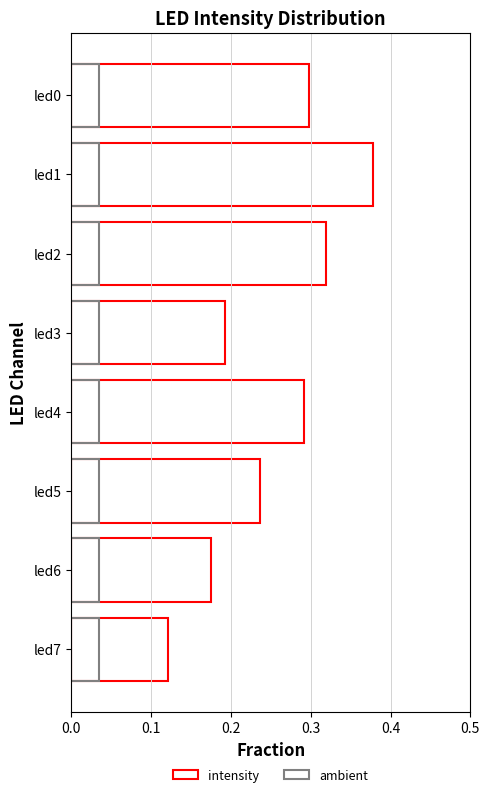

Which series has the widest spread of values?

intensity